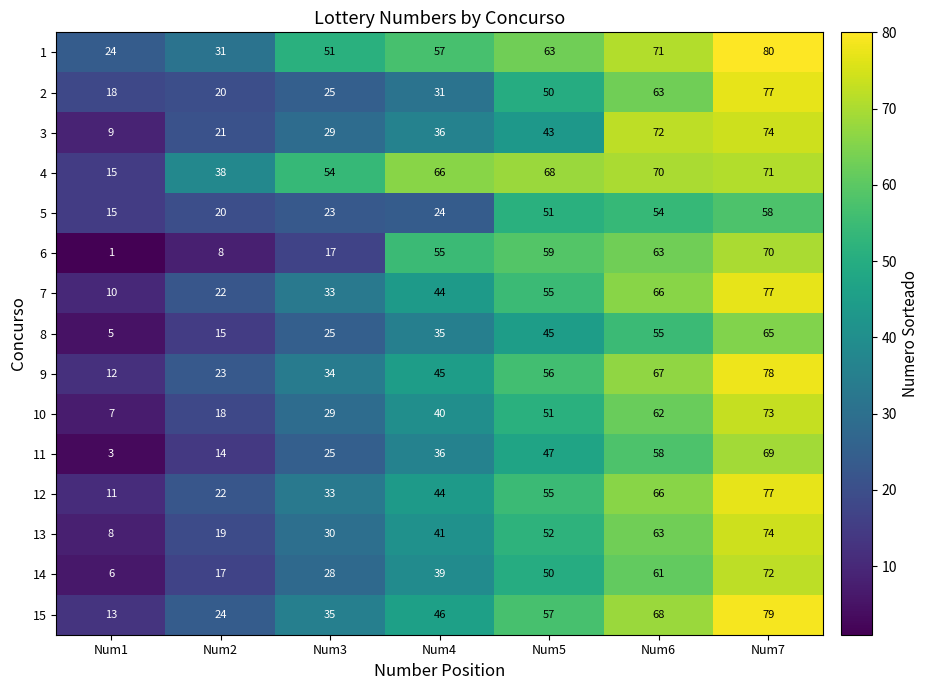

Between Num1 and Num5, which series saw the biggest shift?

6